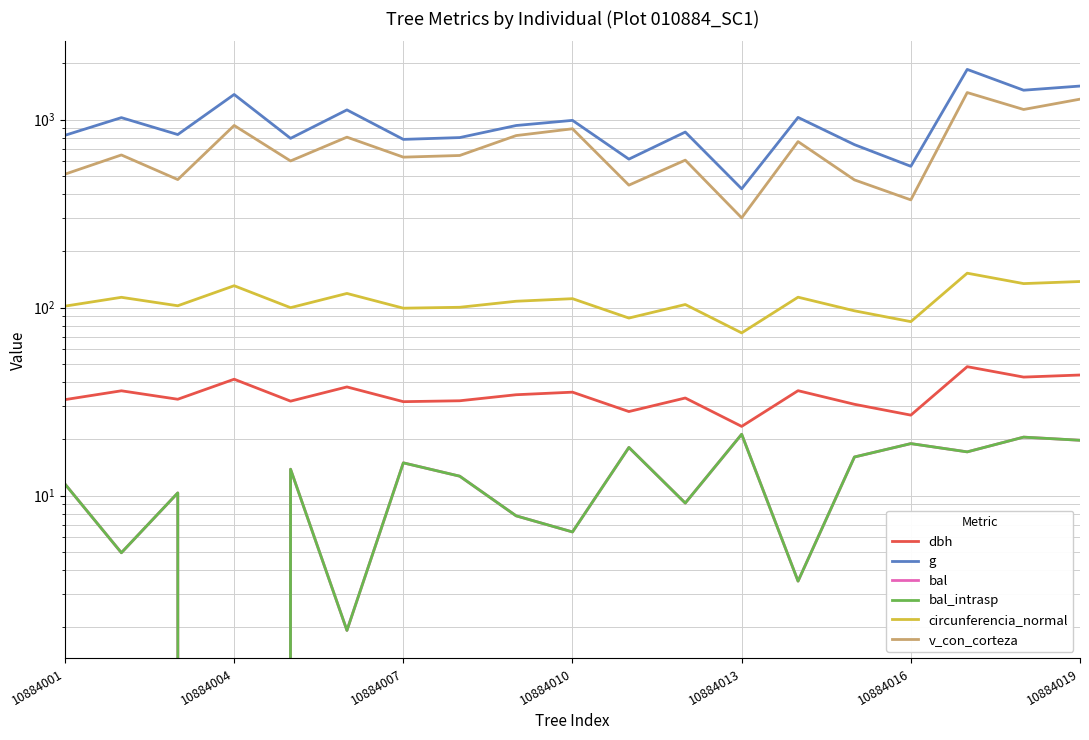

What is the difference between the maximum and minimum values in the circunferencia_normal series?

79.0